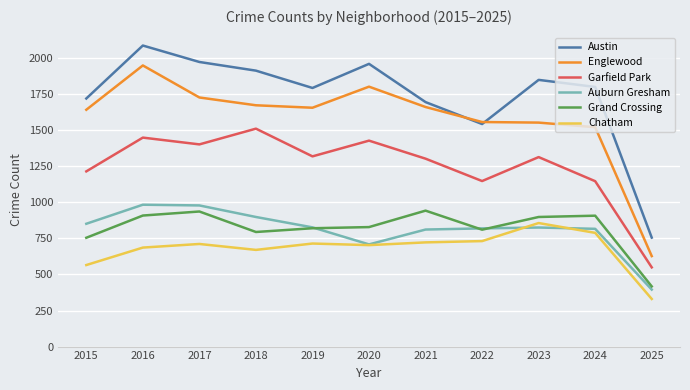

What is the approximate value of Austin at 2018?

1912